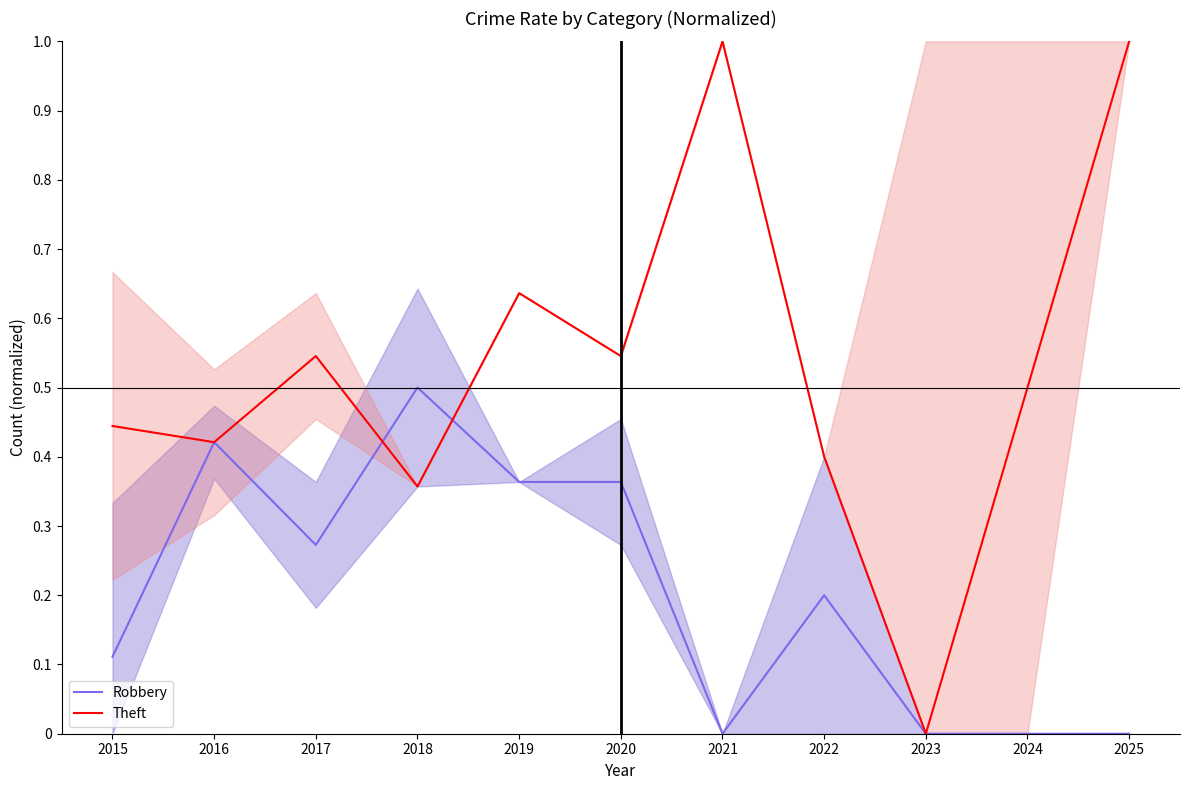

Rank the series at 2016 from lowest to highest value.

Robbery, Theft